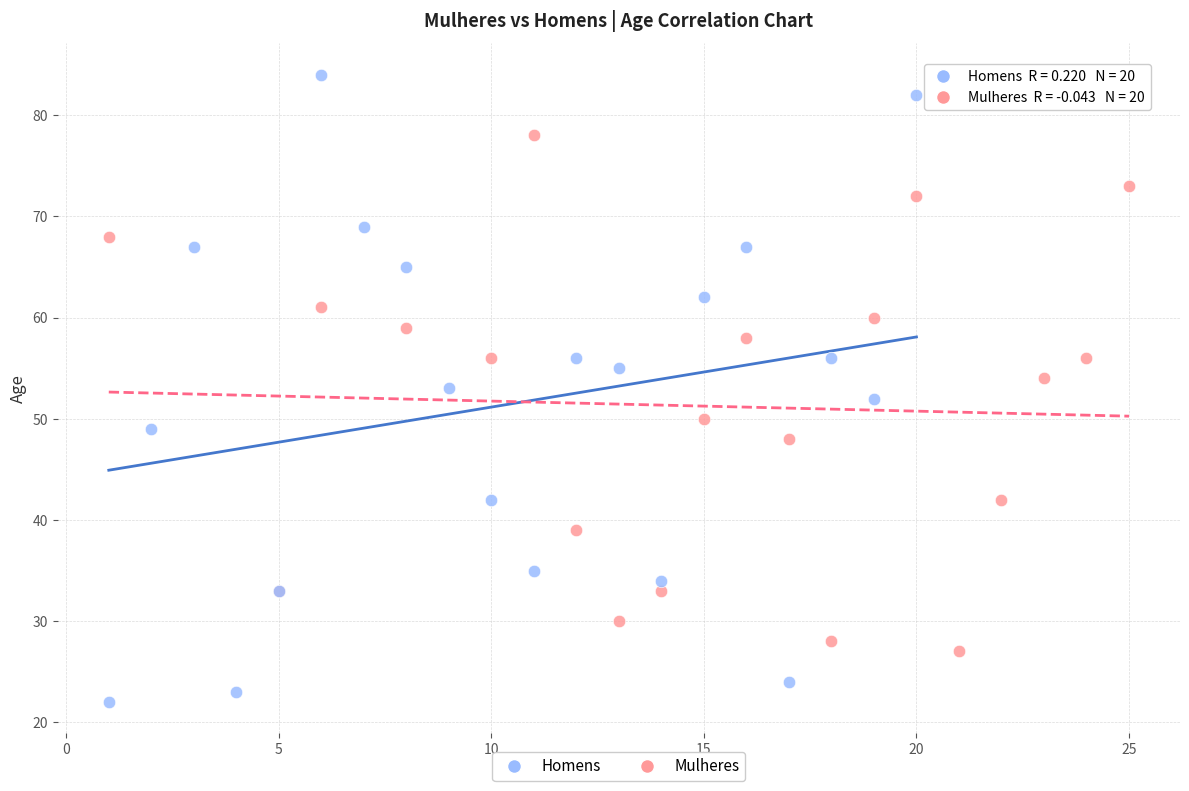

Which series reaches the maximum Y coordinate?

Homens